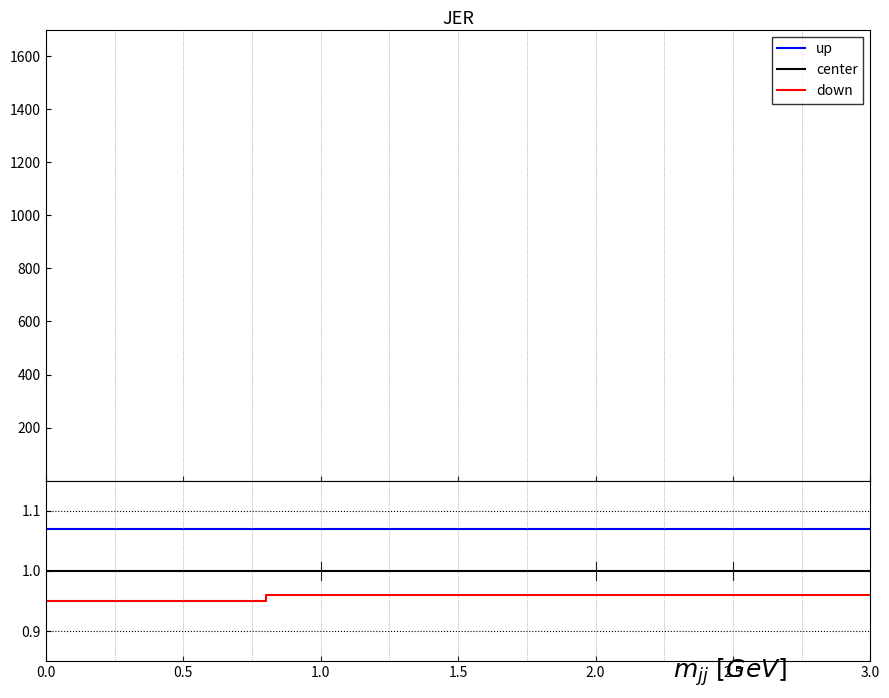

True or false: center and up cross at least once.

False